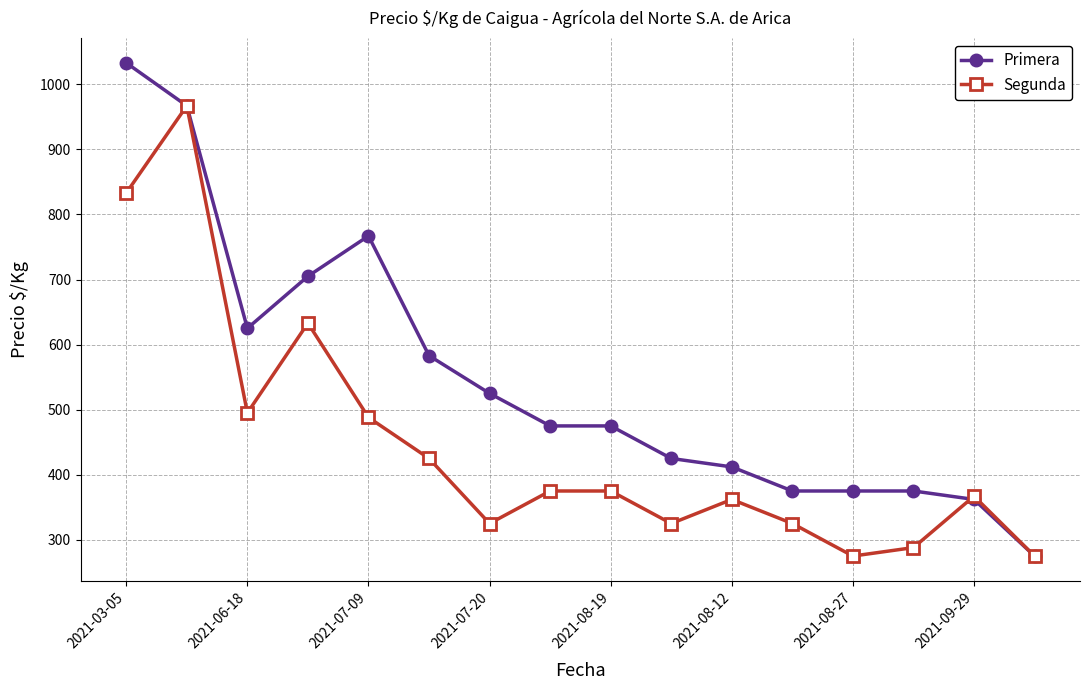

List the series in order of their peak value, highest first.

Primera, Segunda